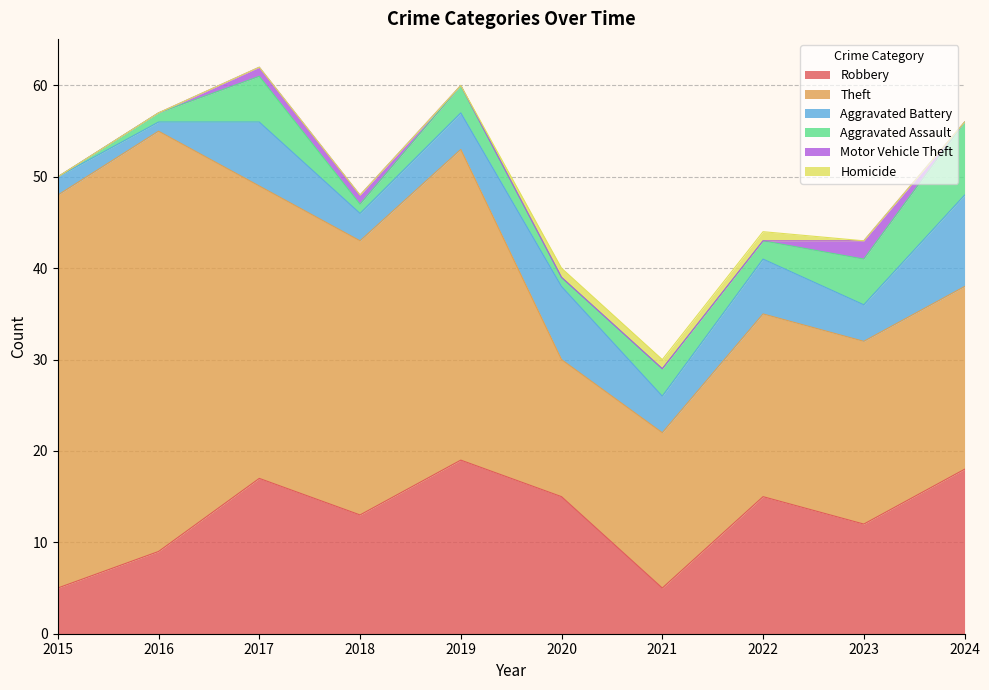

True or false: Robbery and Motor Vehicle Theft cross at least once.

False